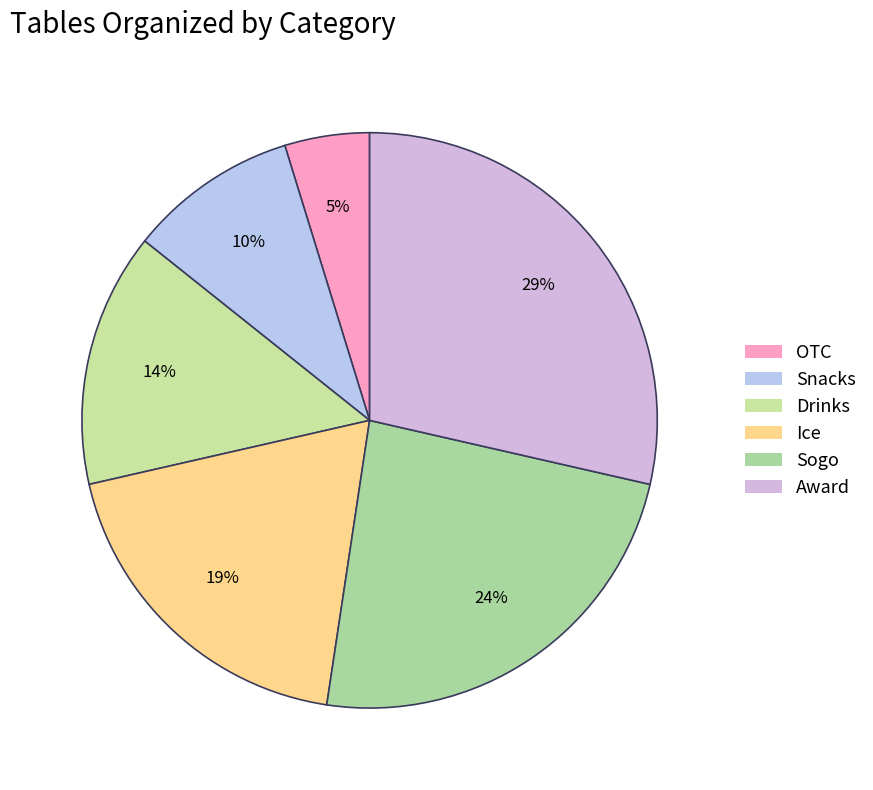

To the nearest percent, what portion does Snacks represent?

10%